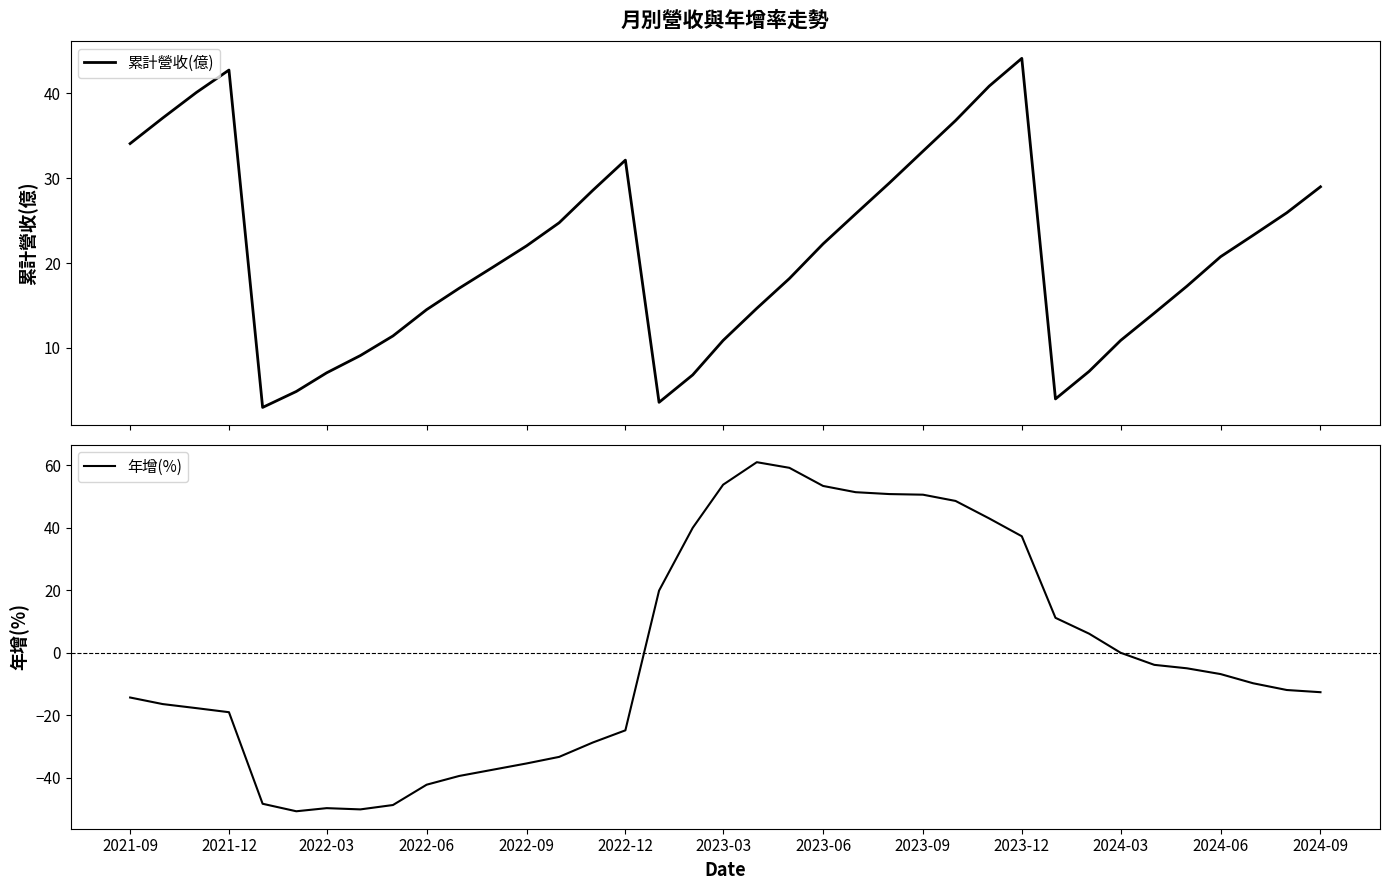

Which series has the widest spread of values?

年增(%)